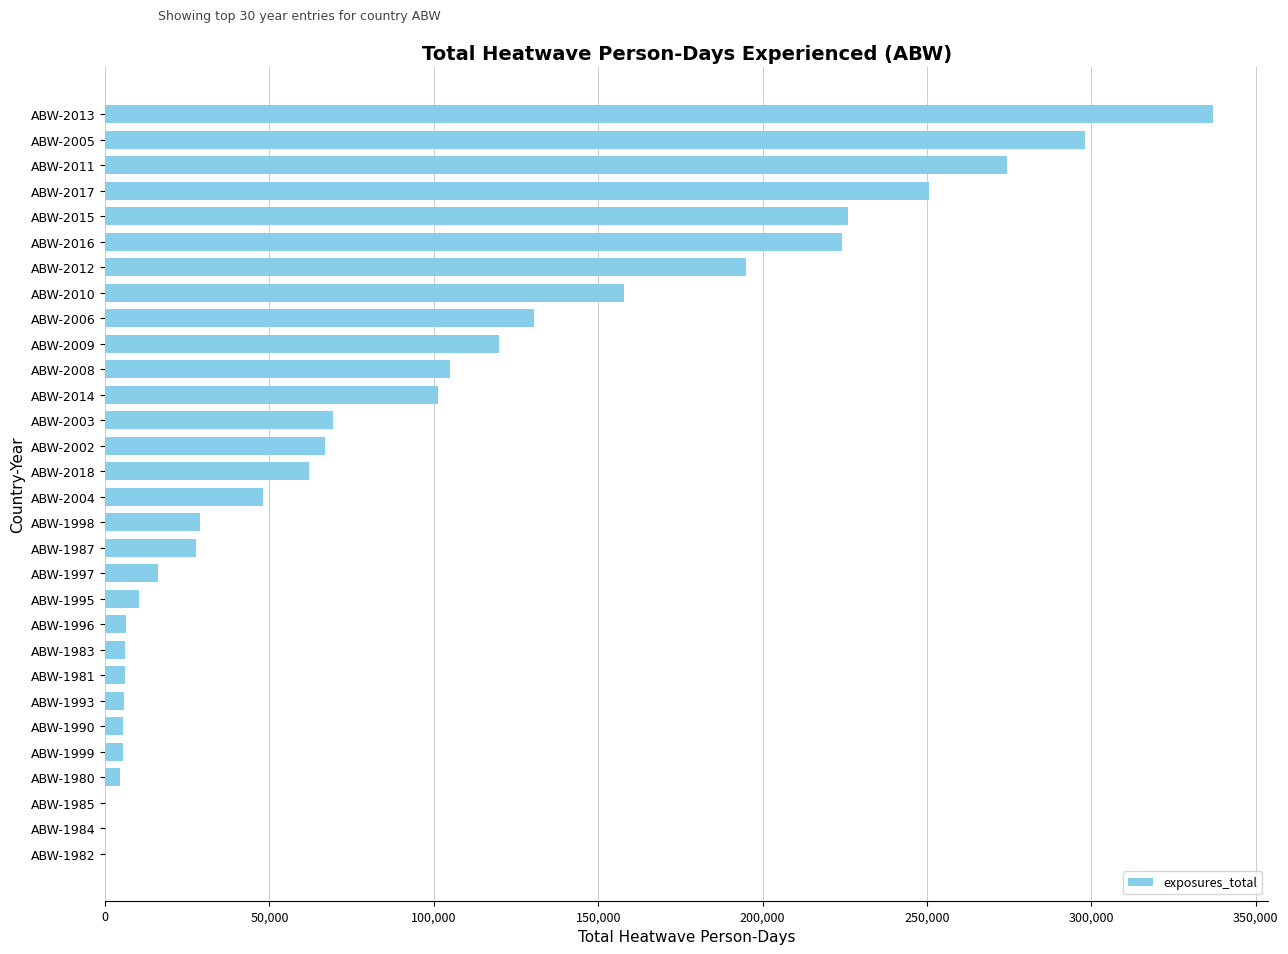

Count the number of data series in this chart.

1